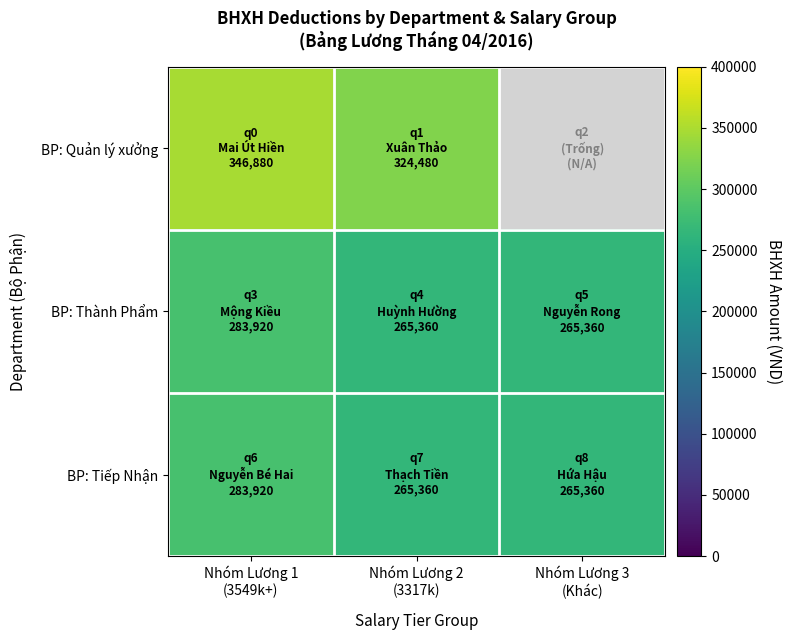

What is the greatest value displayed?

346880